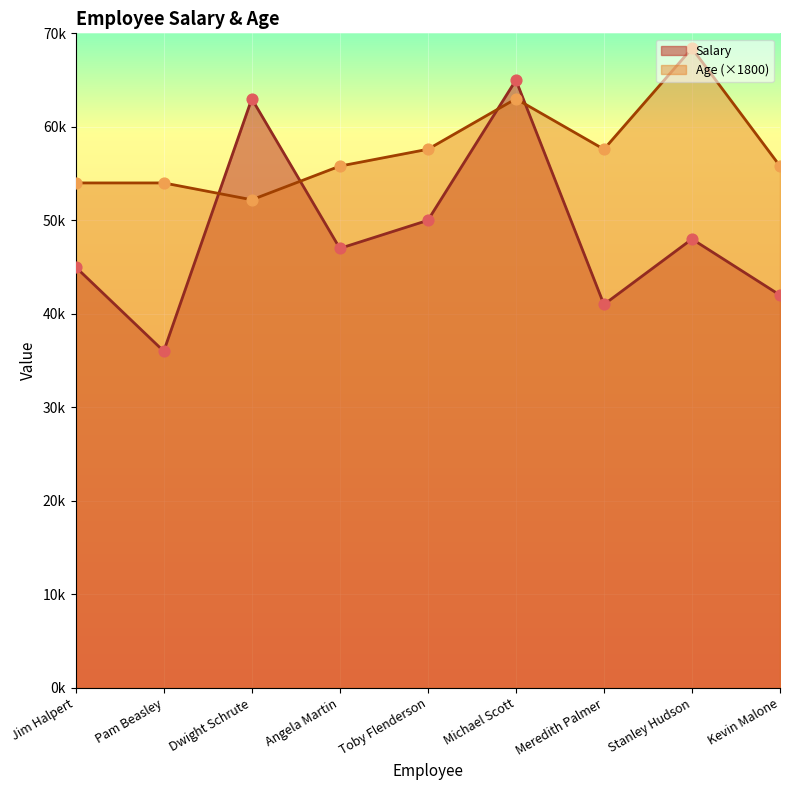

Which series contains the highest Y value?

Age